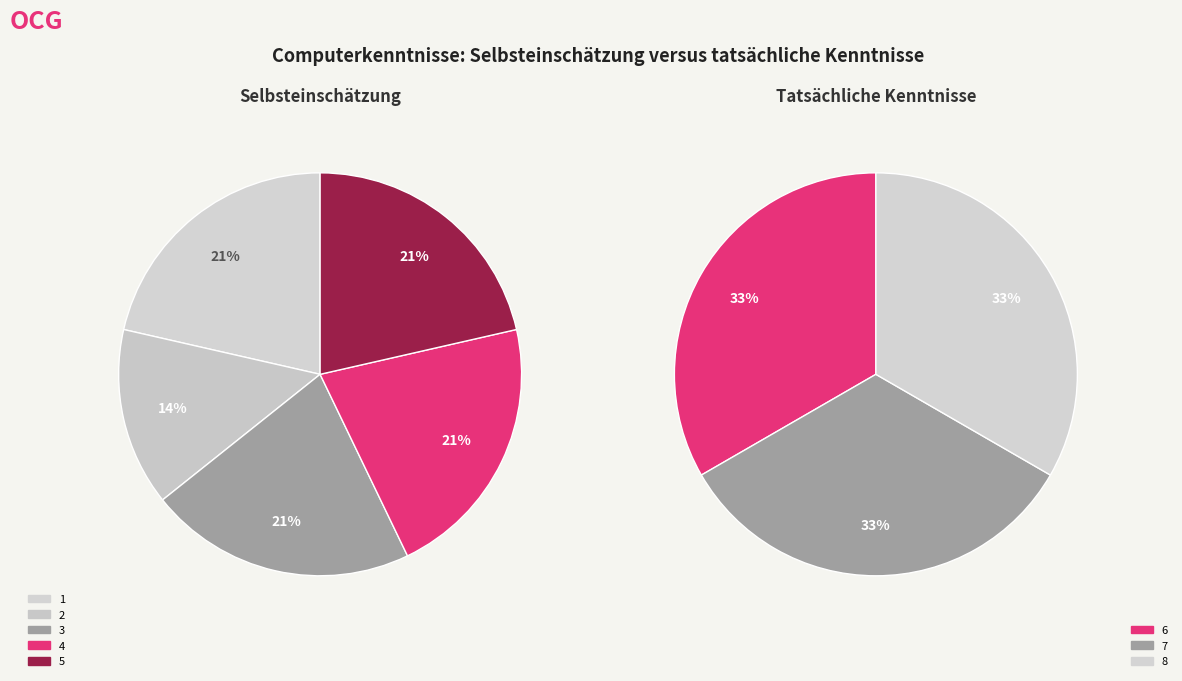

How many slices are in this pie chart?

8